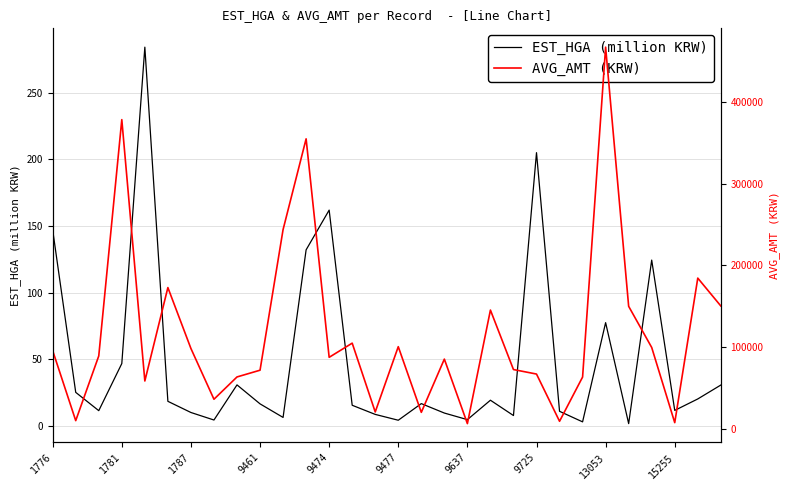

Count the number of data series in this chart.

2